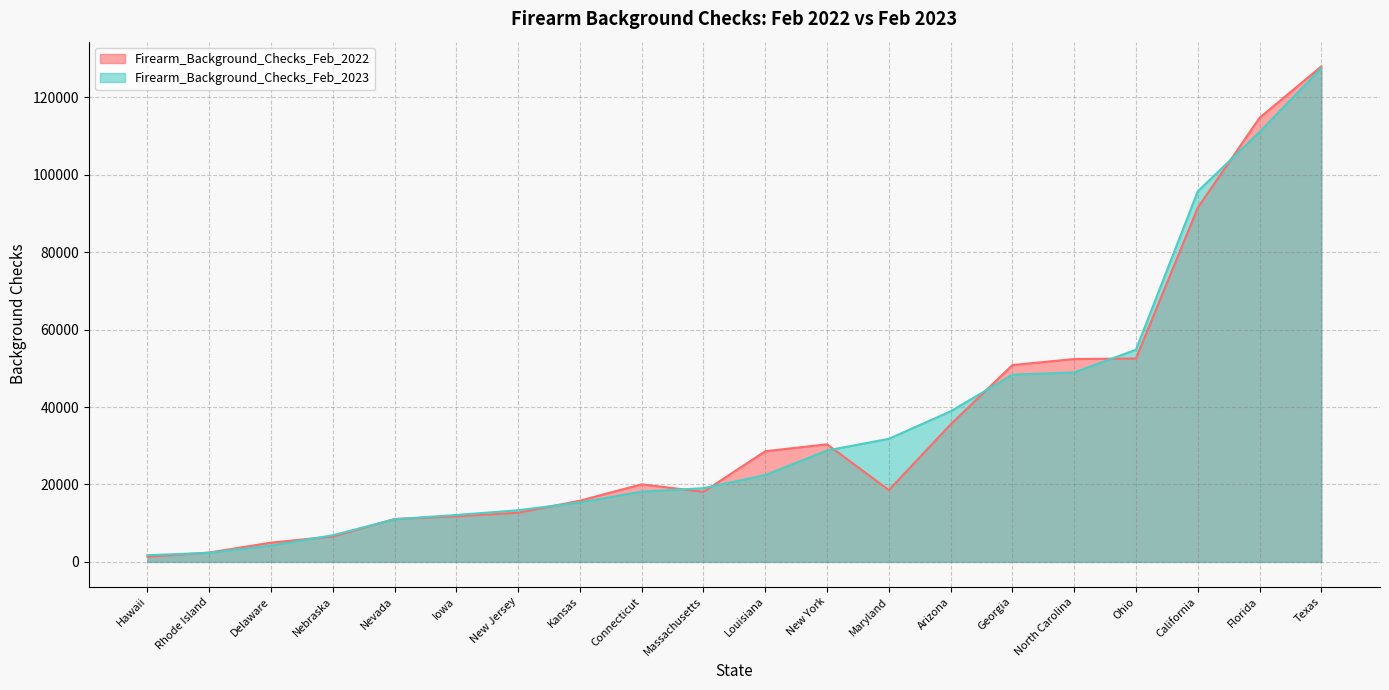

At Ohio, list the series in order from smallest to largest.

Firearm_Background_Checks_Feb_2022, Firearm_Background_Checks_Feb_2023